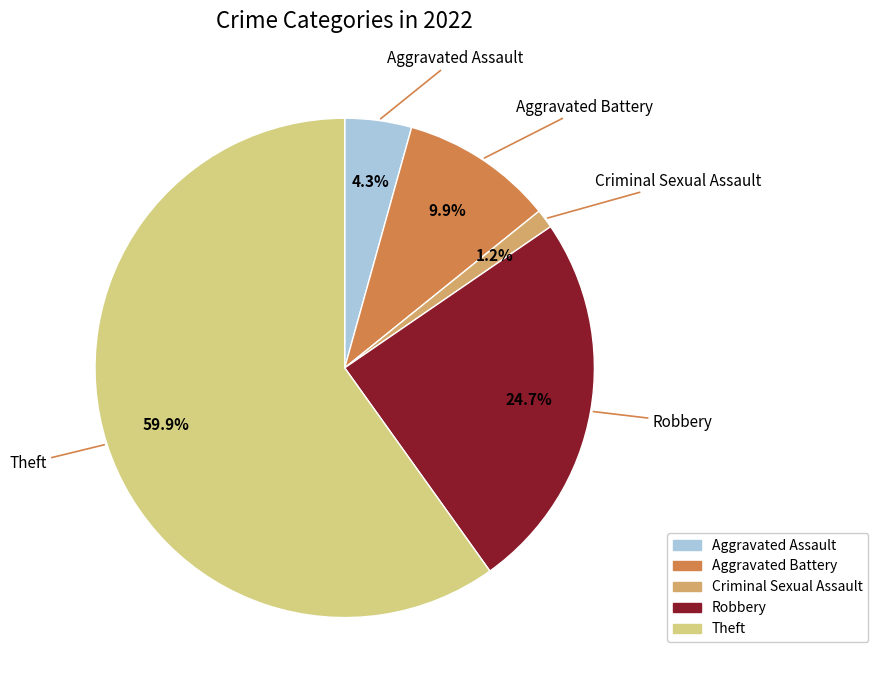

Approximately how many times larger is the value at Aggravated Assault compared to Aggravated Battery?

0.4